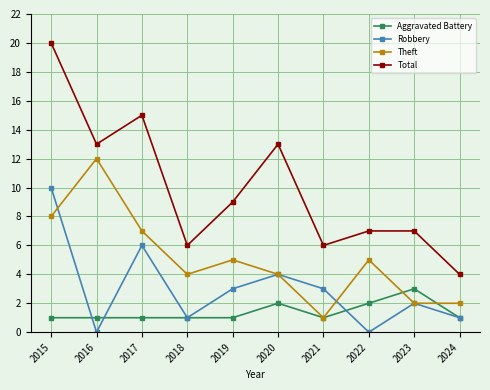

Between which two adjacent categories do Robbery and Aggravated Battery first intersect?

2015 and 2016